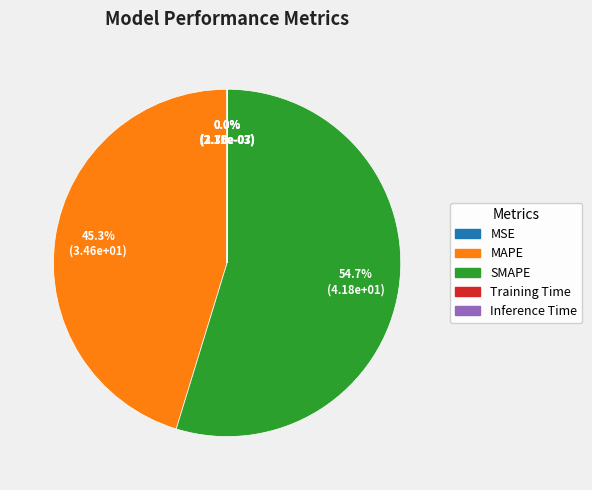

How many segments does this pie chart have?

5